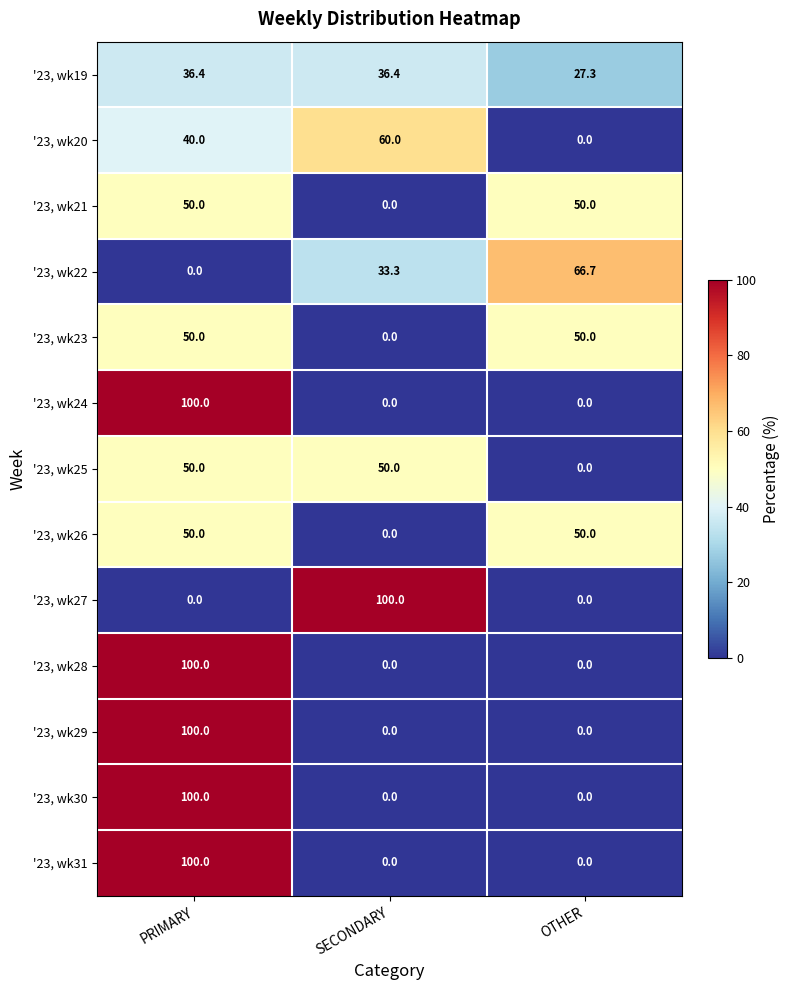

What is the maximum value for '23, wk23?

50.0